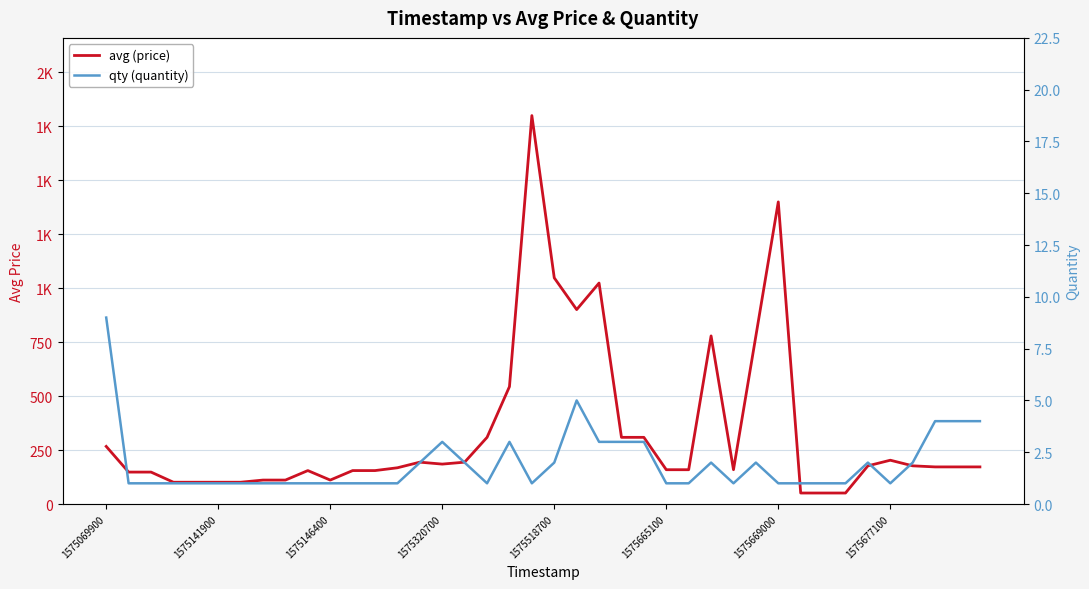

Is the value of avg (price) at 12 greater than the value of qty (quantity) at 31?

Yes